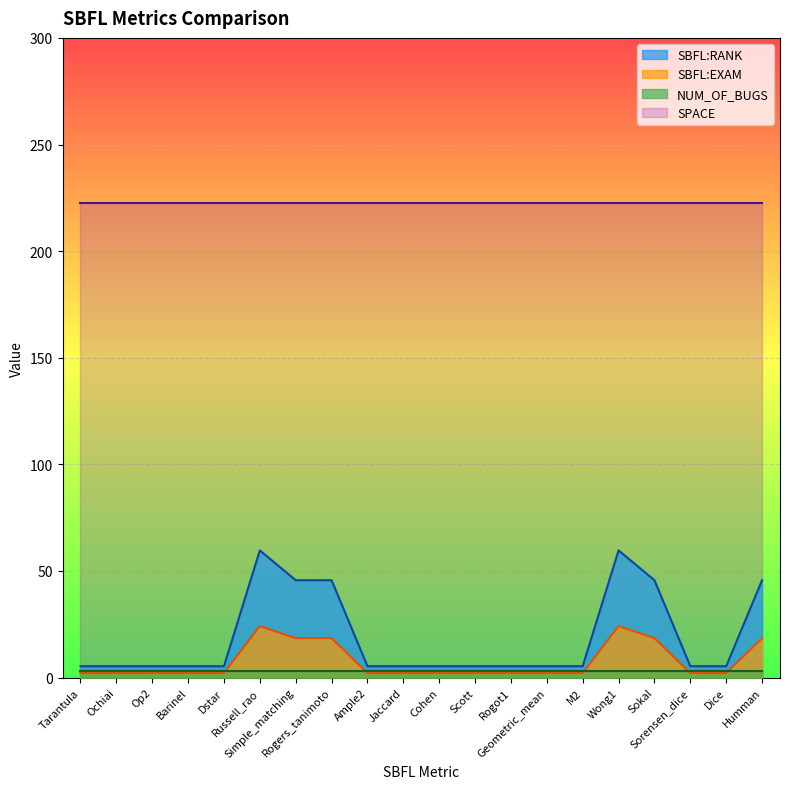

True or false: SBFL:RANK has a value of 70.2 at Simple_matching.

False